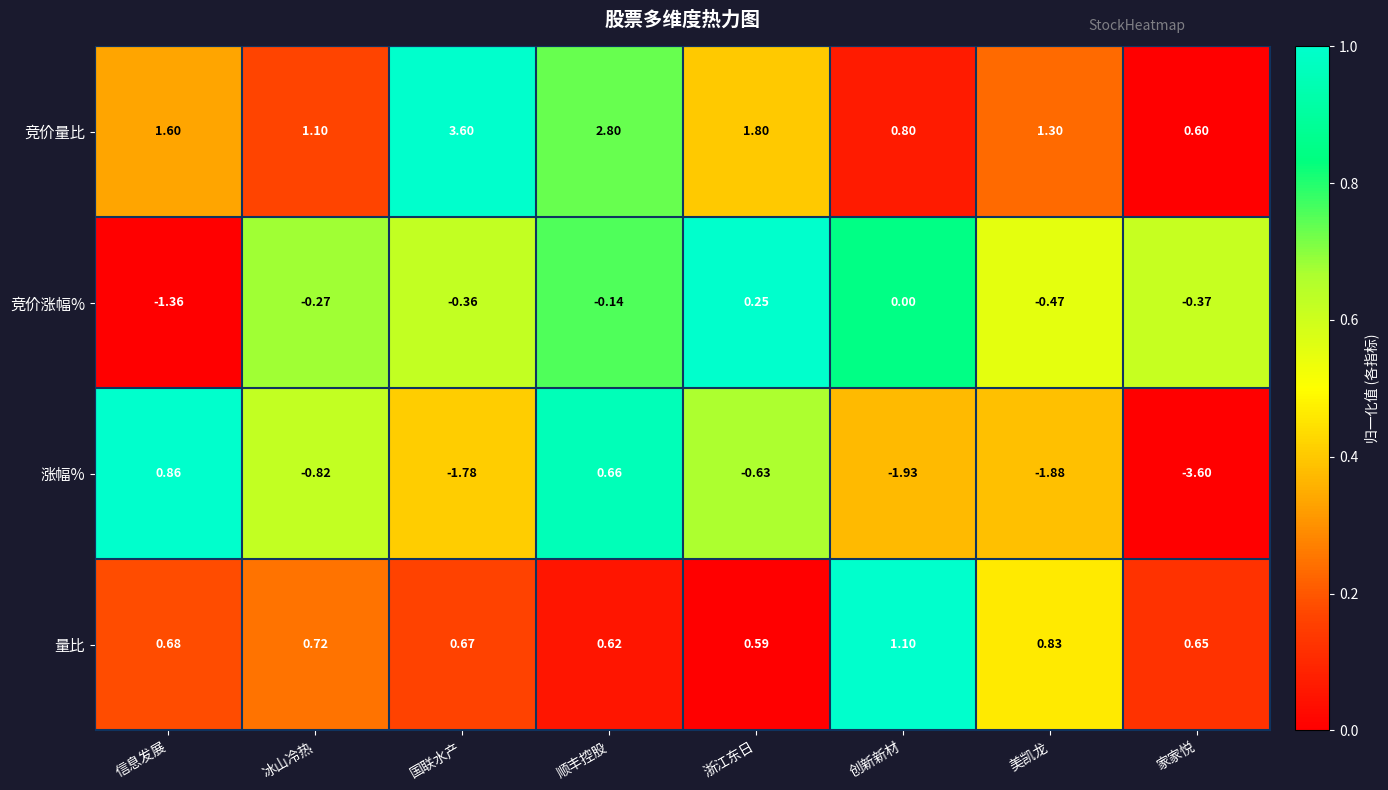

Which series changed the most between 浙江东日 and 家家悦?

涨幅%